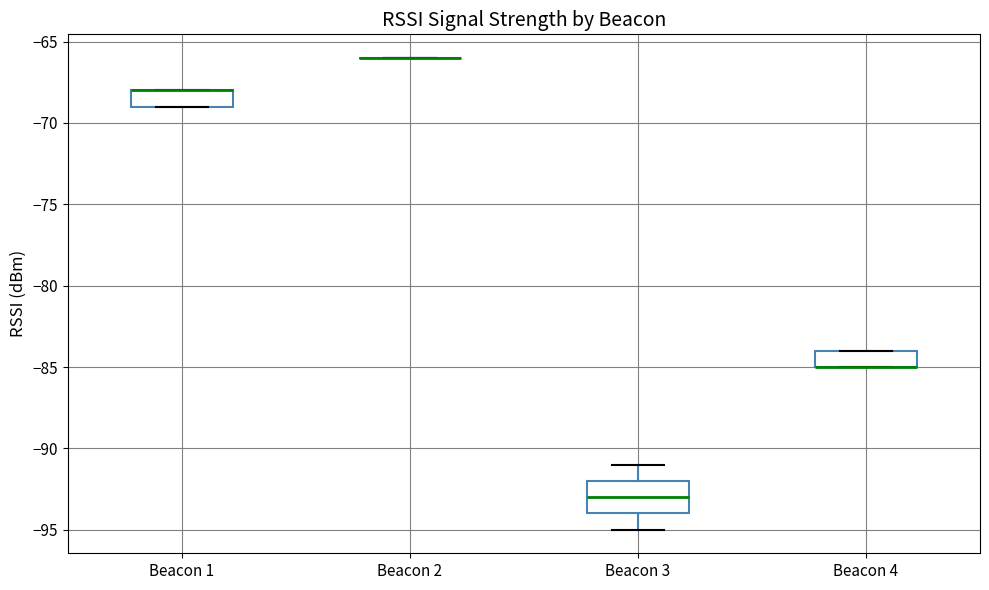

Comparing the boxes themselves (not the whiskers), which one is the tallest?

Beacon 3